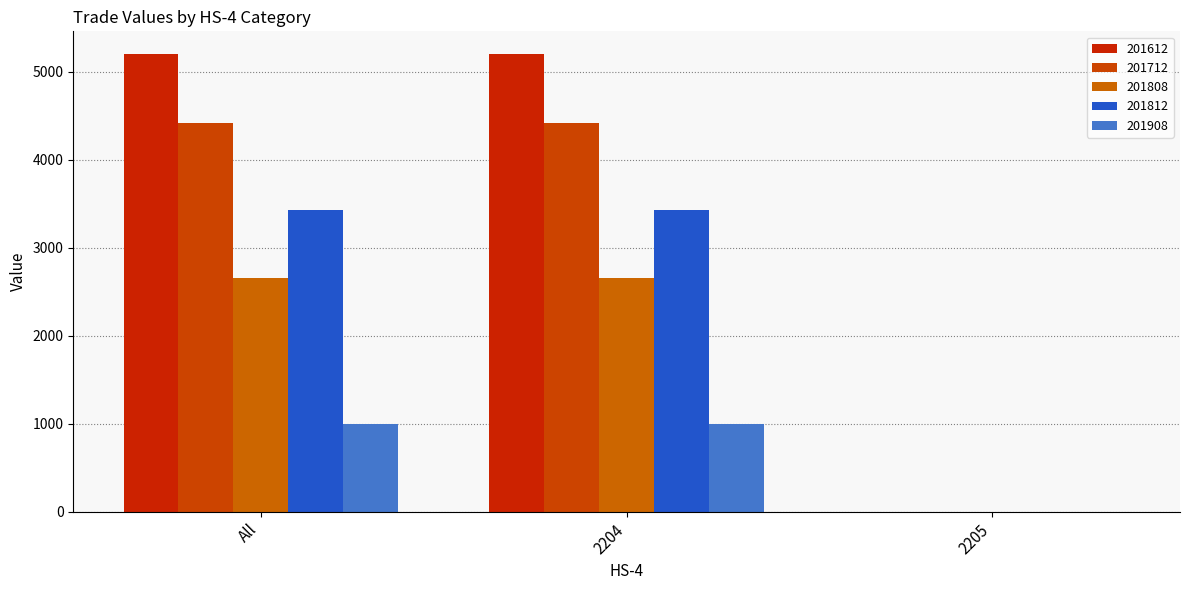

Count the number of categories in the chart.

3